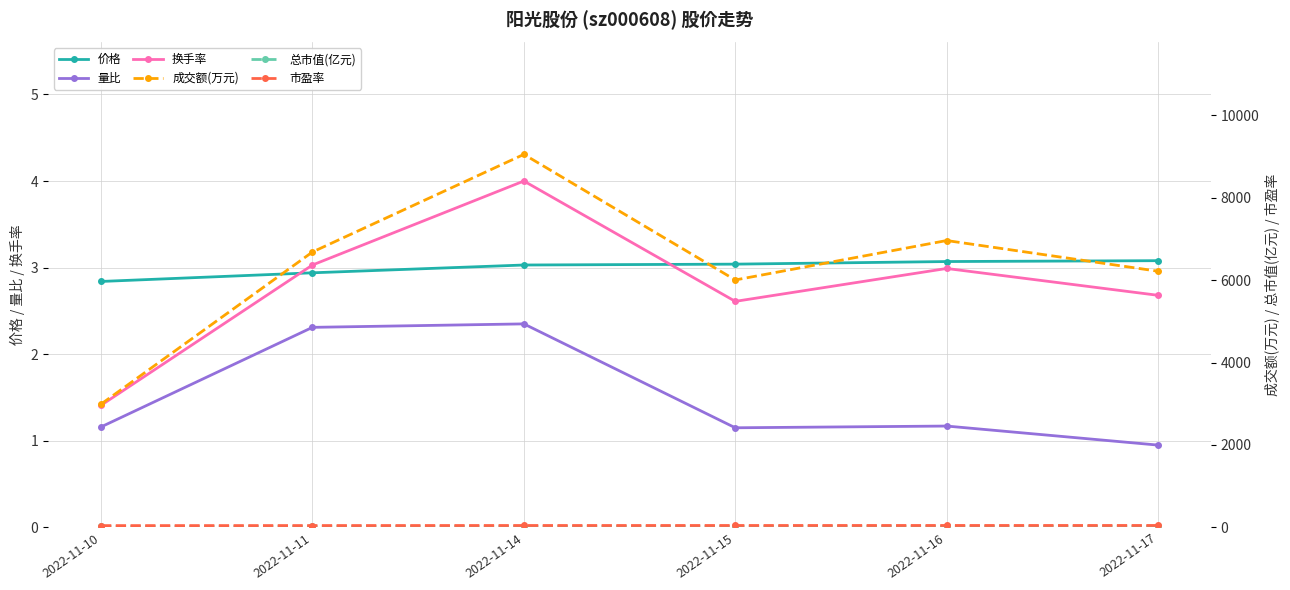

Rank the categories by 量比 value from lowest to highest.

2022-11-17, 2022-11-15, 2022-11-10, 2022-11-16, 2022-11-11, 2022-11-14